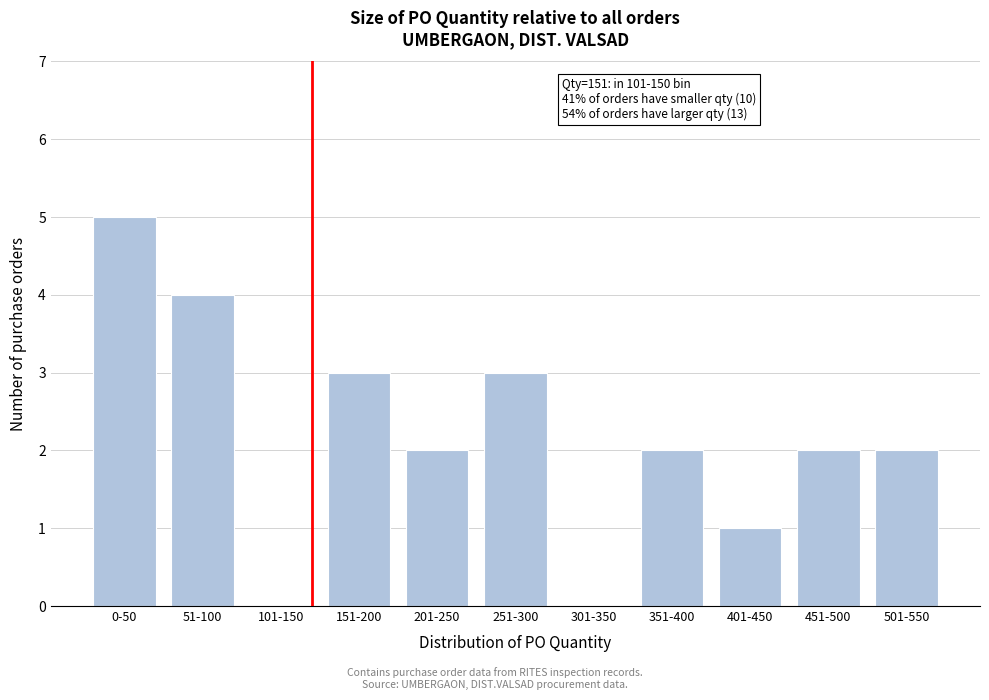

Reading left to right, what are all the values shown in this chart?

0-50=5	51-100=4	101-150=0	151-200=3	201-250=2	251-300=3	301-350=0	351-400=2	401-450=1	451-500=2	501-550=2